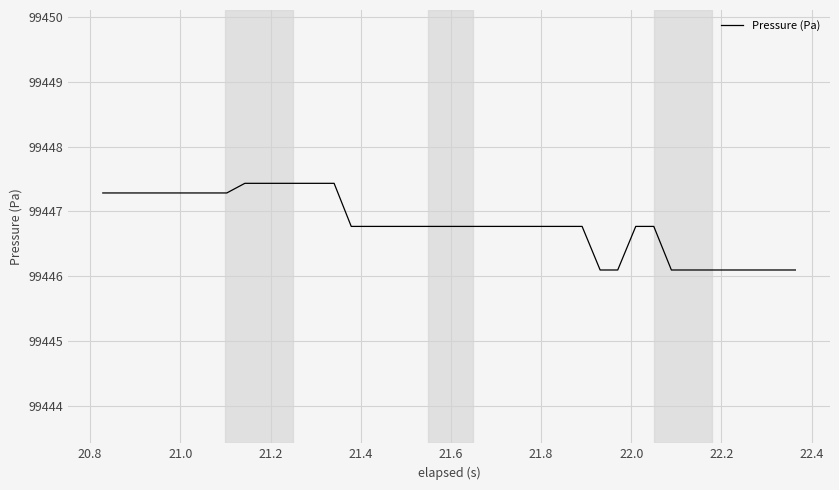

What is the difference between the maximum and minimum values?

1.3